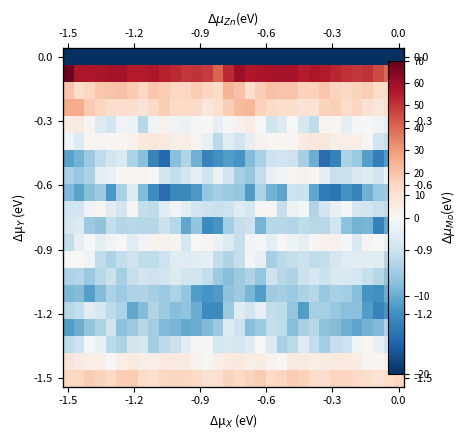

At which category is the sum across all series the highest?

16